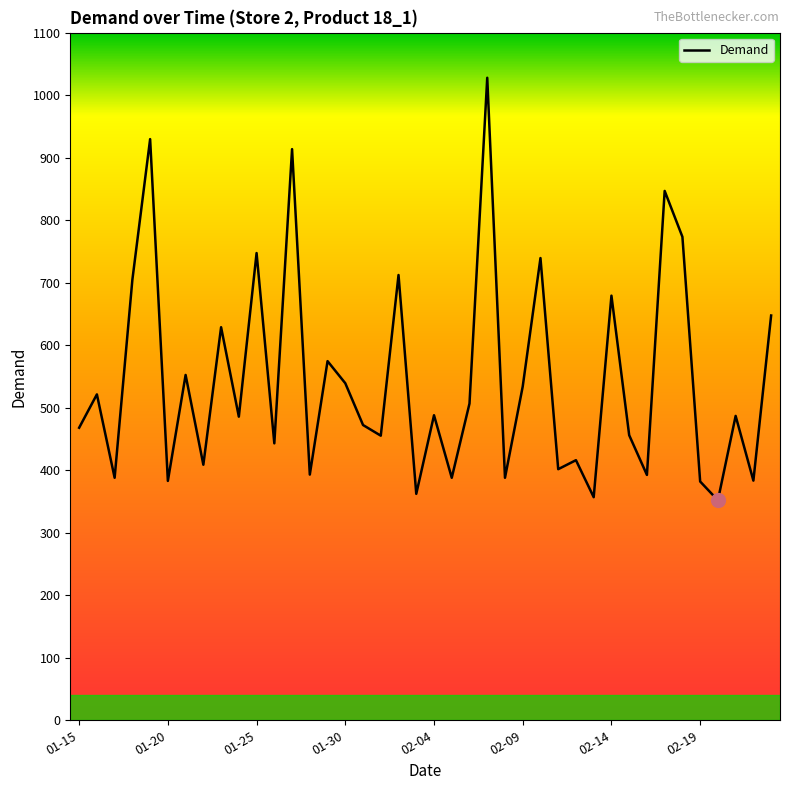

What is the smallest value displayed?

351.8